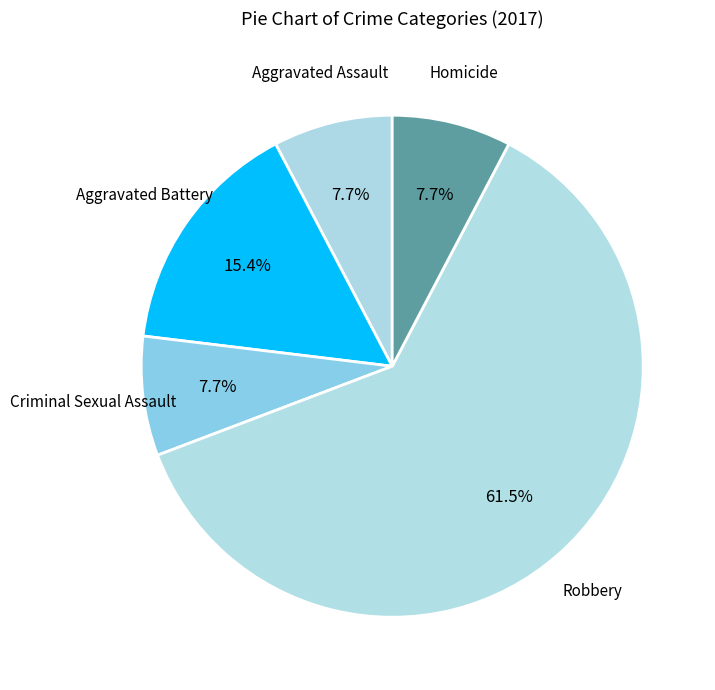

To the nearest percent, what is the difference between the largest and smallest slice percentages?

54%